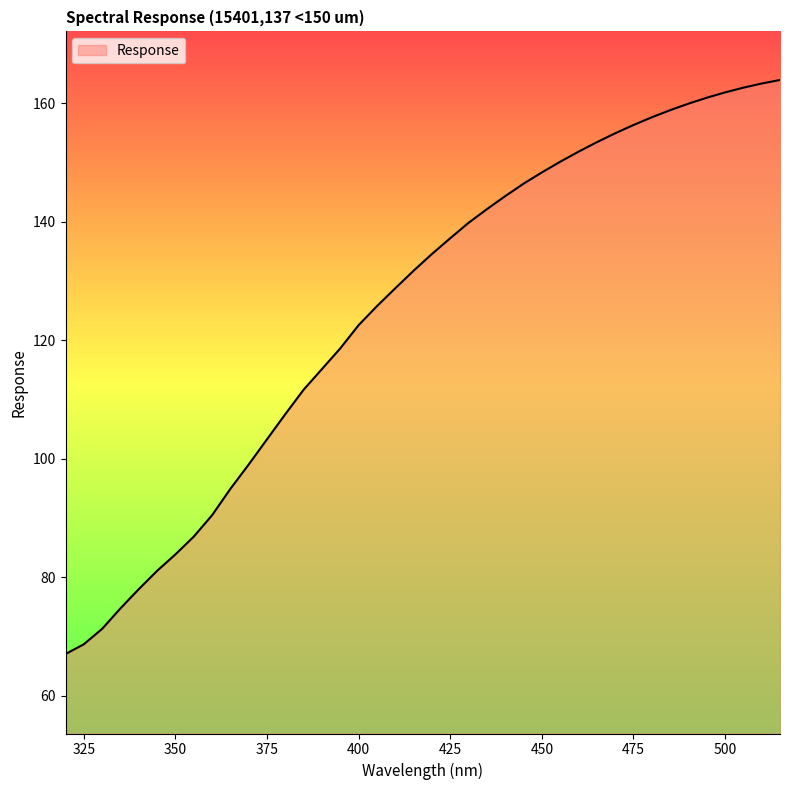

What is the maximum value shown in the chart?

163.9